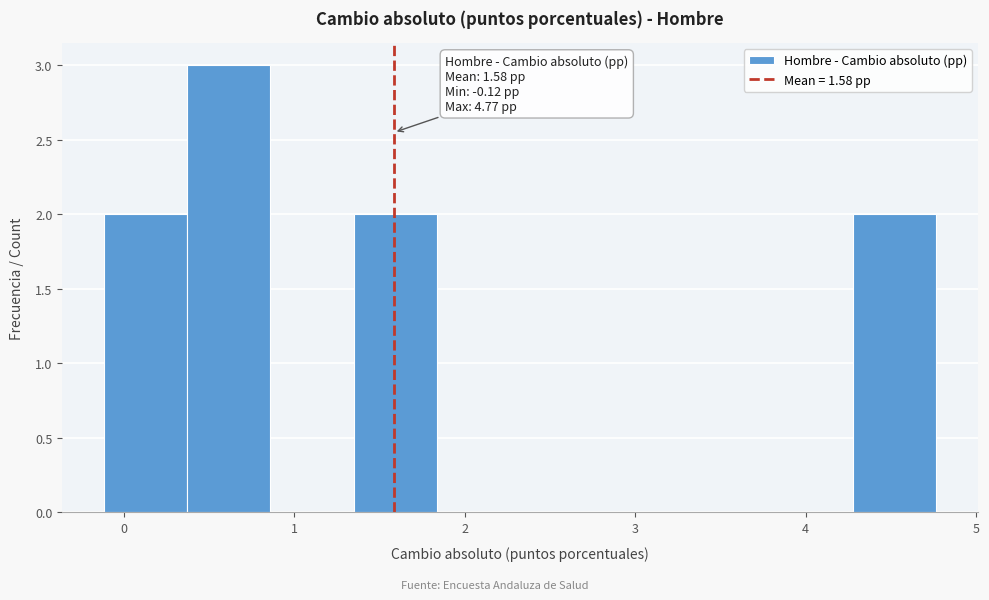

Over which range of the x-axis is the bar tallest?

0.4 to 0.9